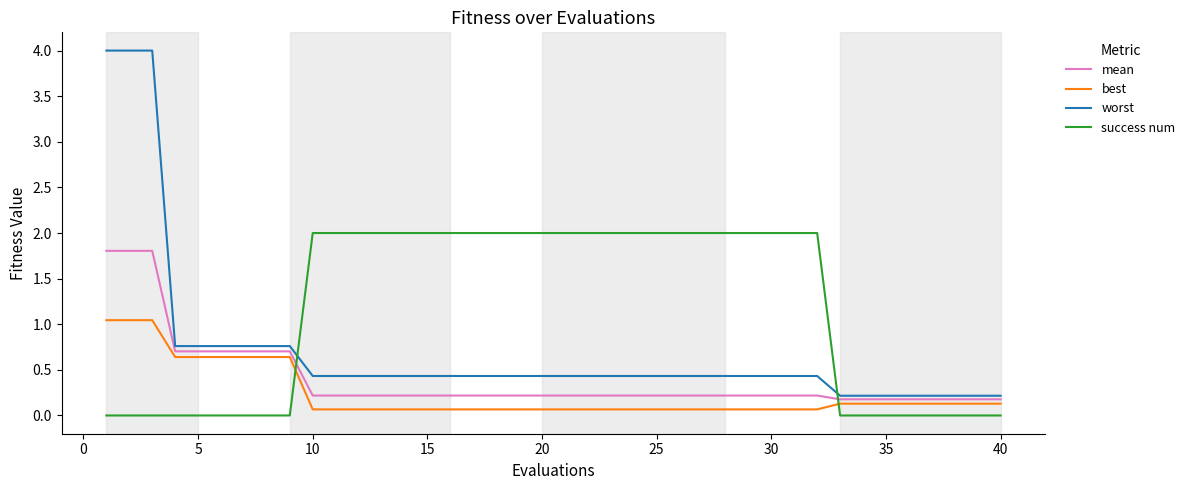

Rank the series by their average value, from lowest to highest.

best, mean, worst, success num